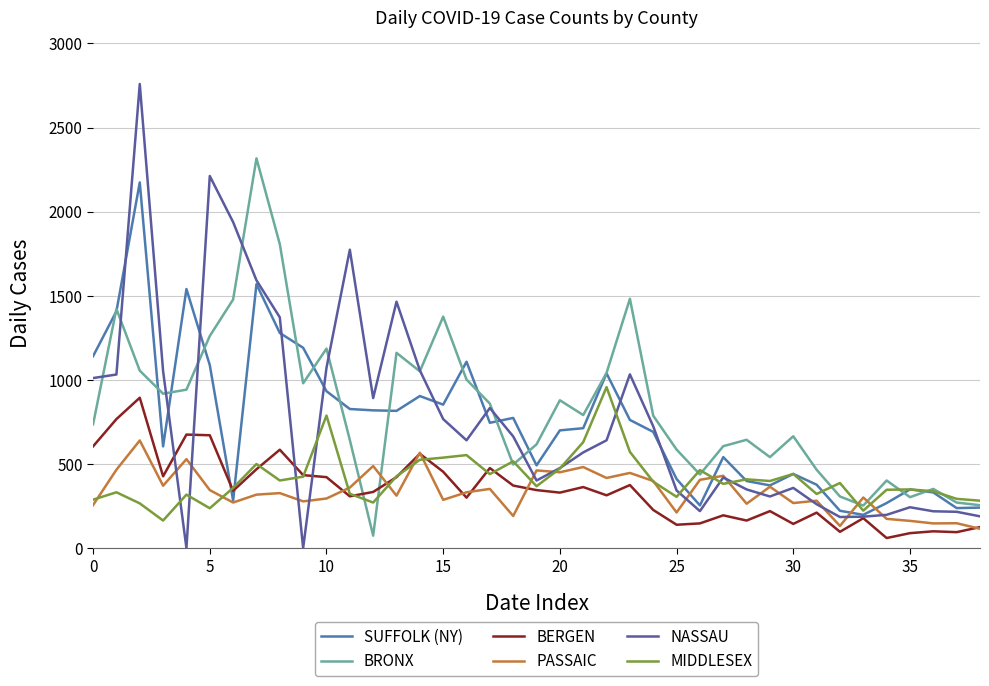

In BERGEN, how many points are higher than both neighbors (excluding endpoints)?

12